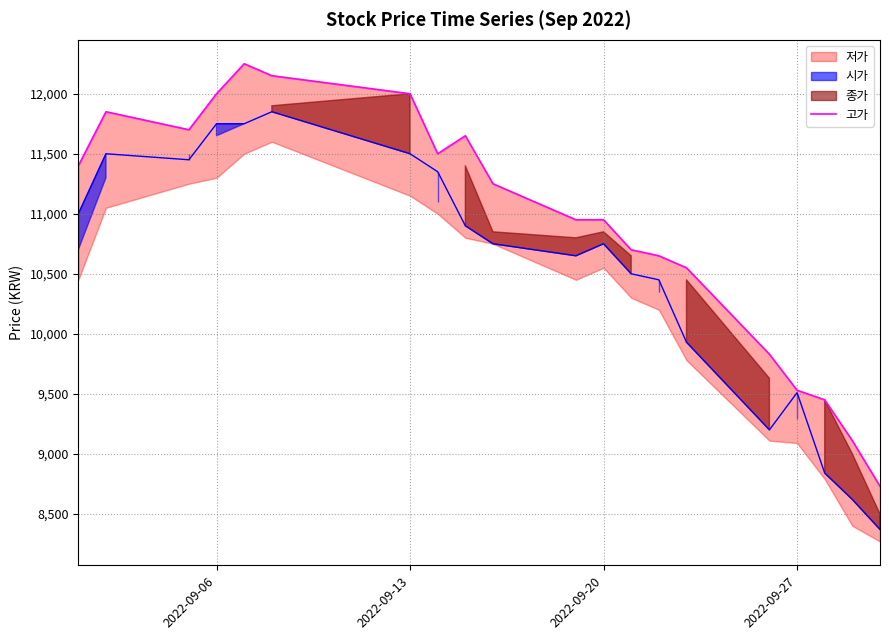

The value at 18 is 3210. True or false?

False